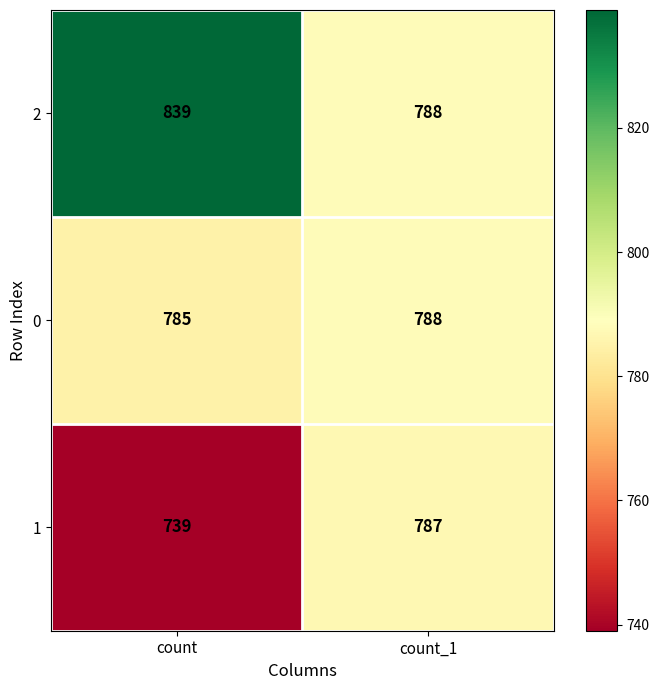

What is the total value across all series at count?

2363